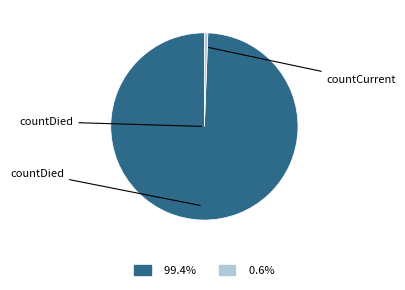

Is the sum of countDied and countCurrent greater than half?

Yes